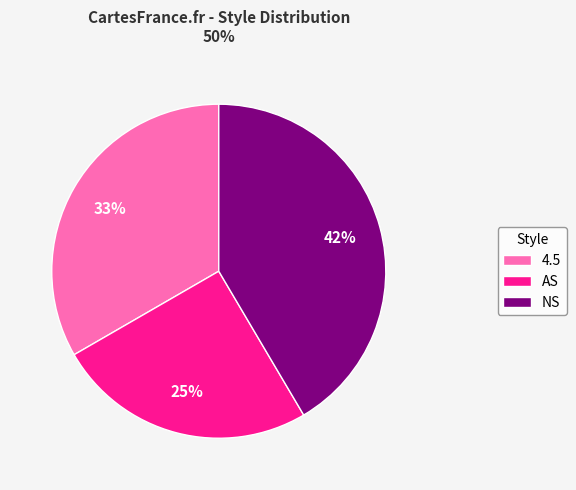

Is NS the majority of the pie?

No